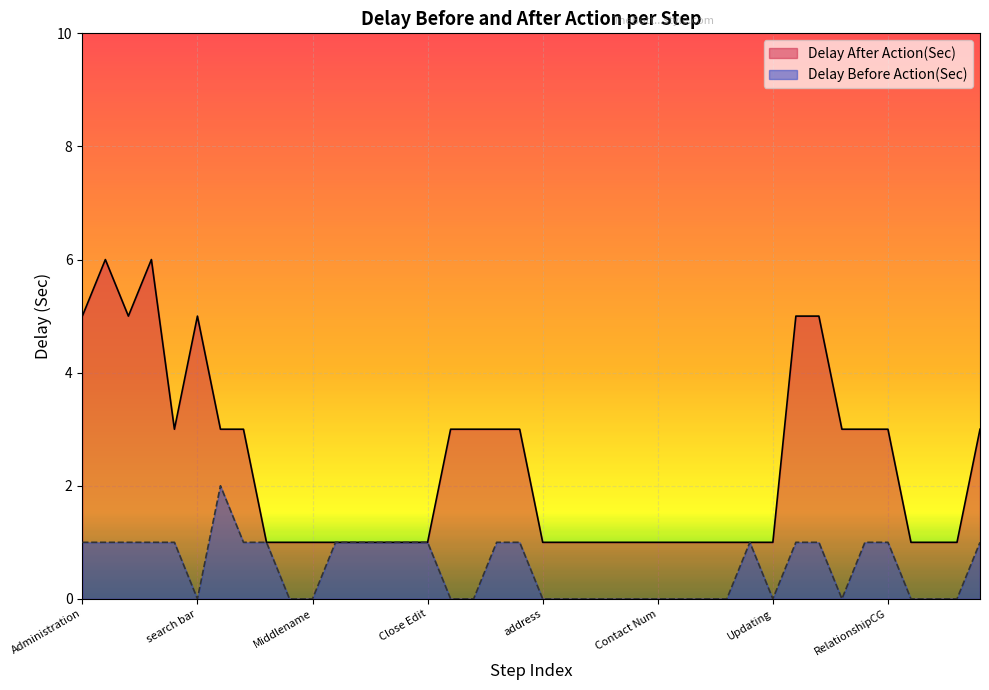

Count the Delay Before Action(Sec) values in the range 0 to 1.

39